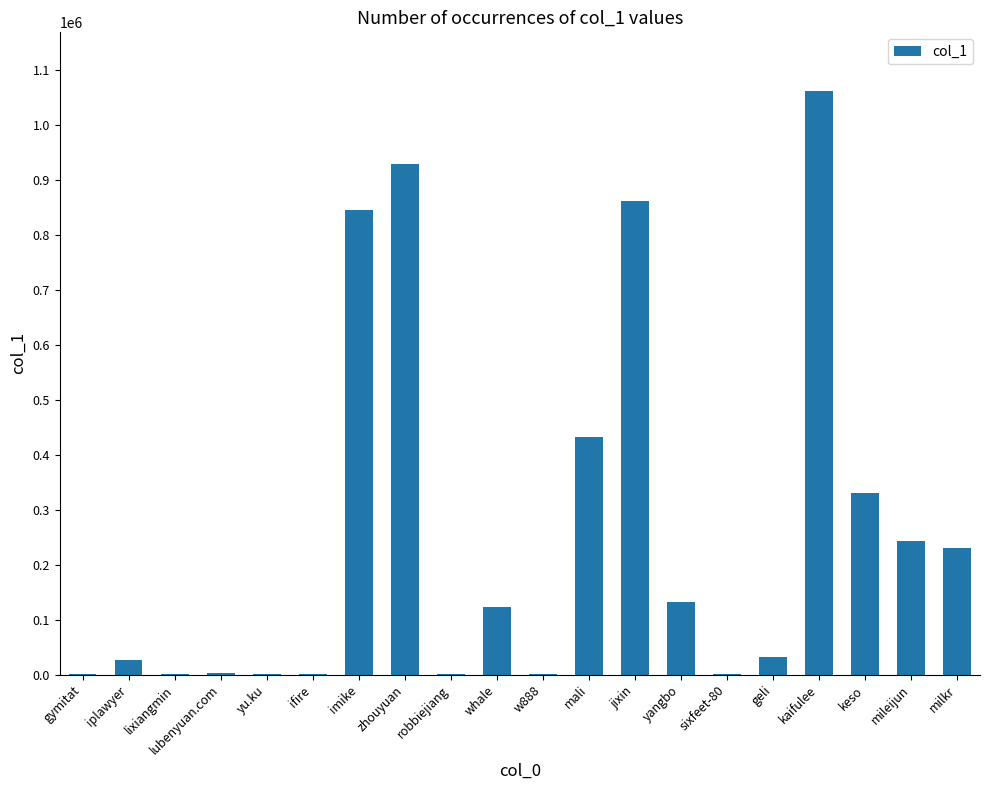

What value does the data have at whale, to the nearest 10?

123240